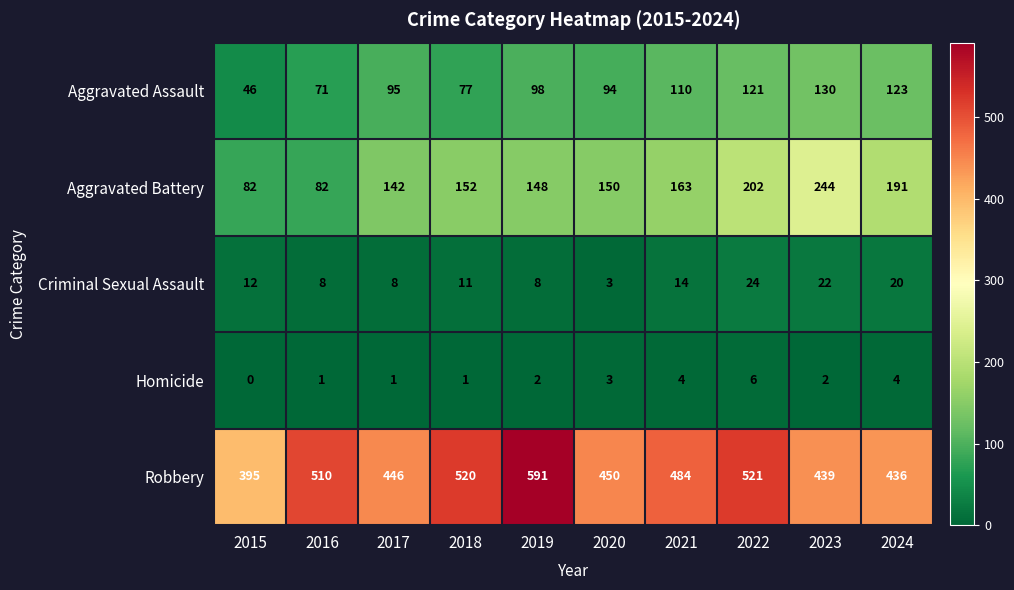

List the series in order of their peak value, highest first.

Robbery, Aggravated Battery, Aggravated Assault, Criminal Sexual Assault, Homicide